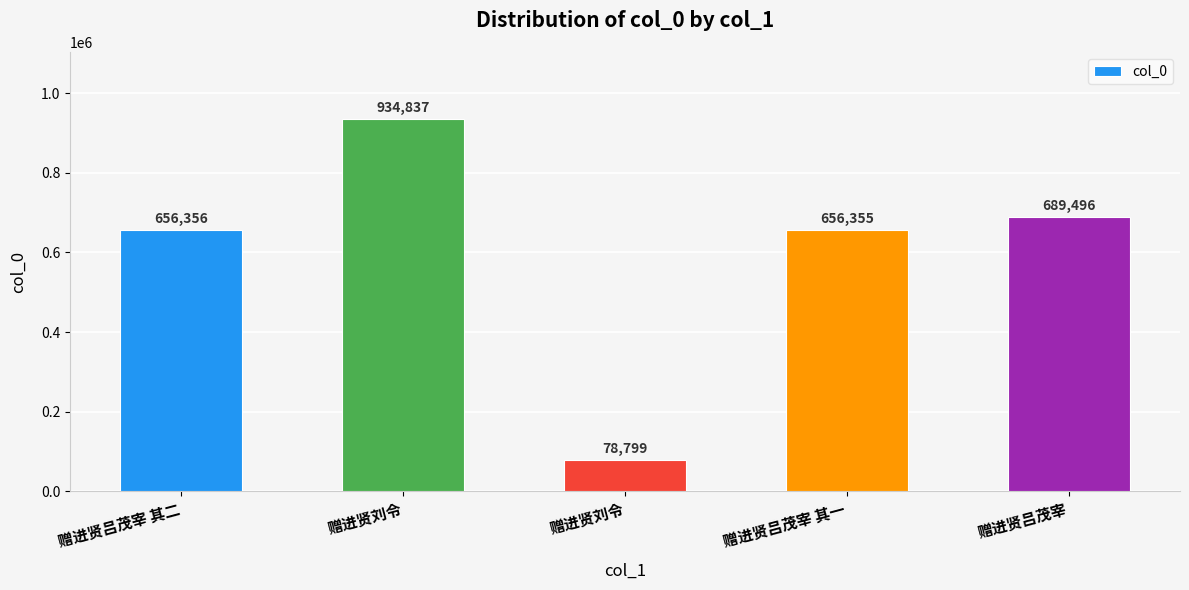

What is the value of the 4th bar from the left?

656355